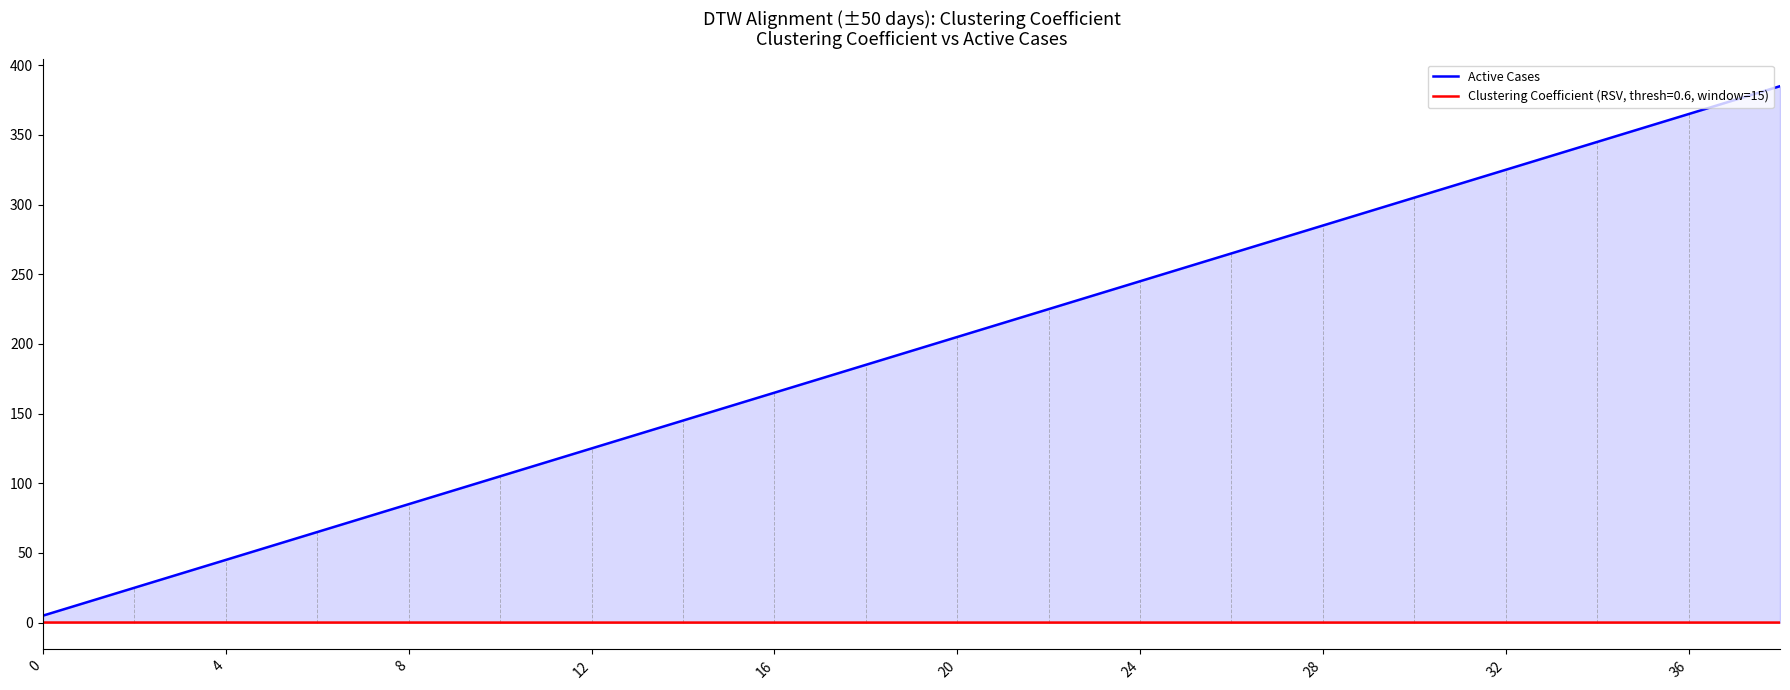

How many data points are less than 195?

19